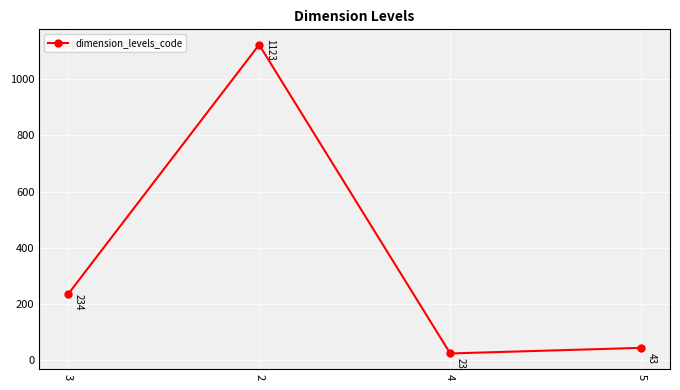

What is the minimum value shown in the chart?

23